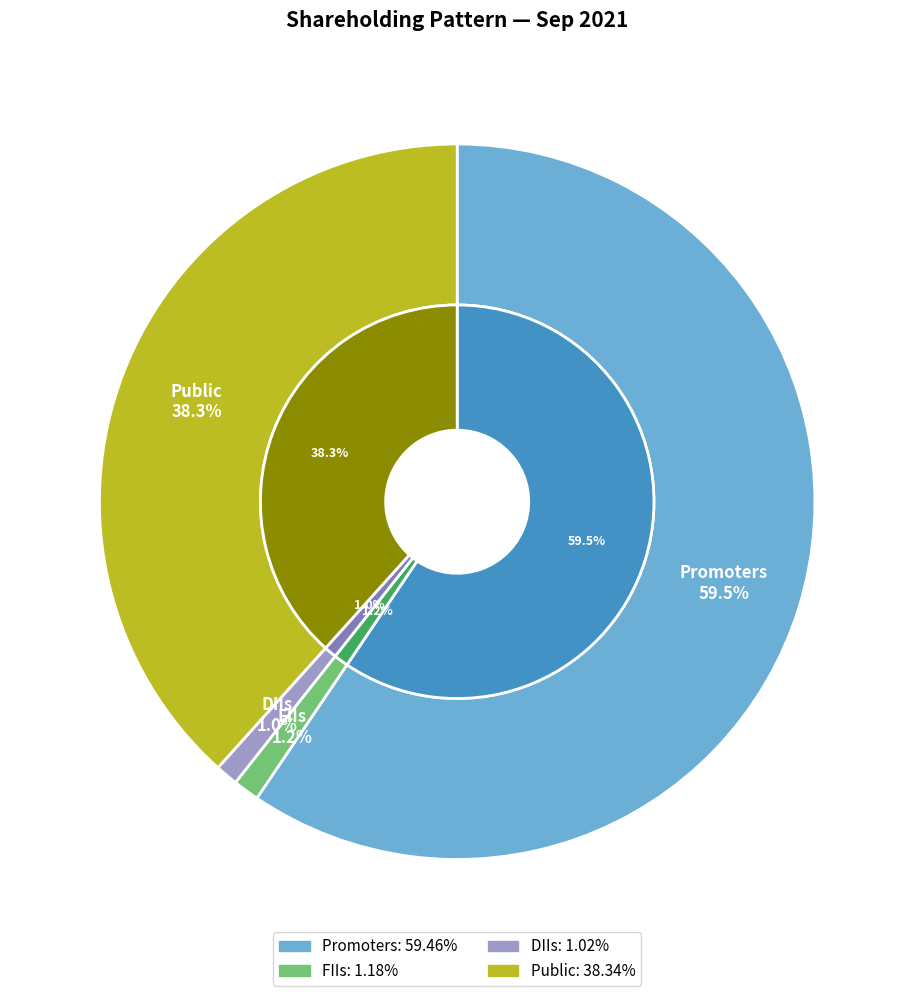

Which category has the smallest portion of the pie?

DIIs